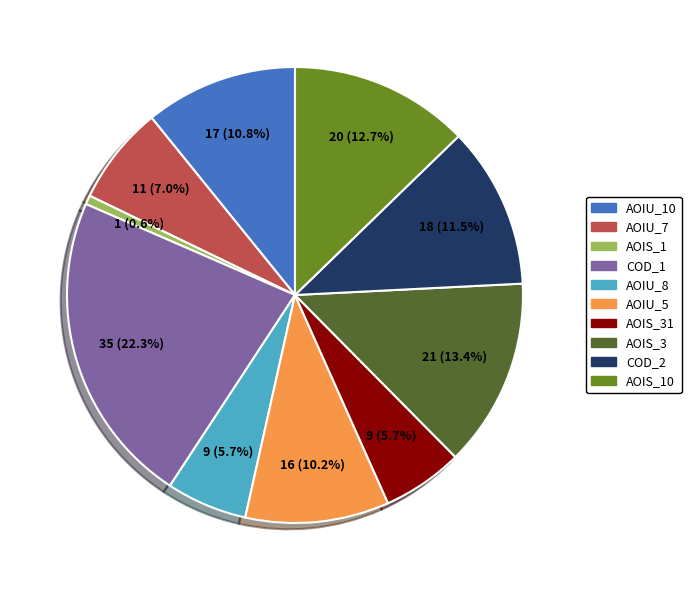

Combined, what portion of the pie is AOIU_8 and COD_1?

28.0%